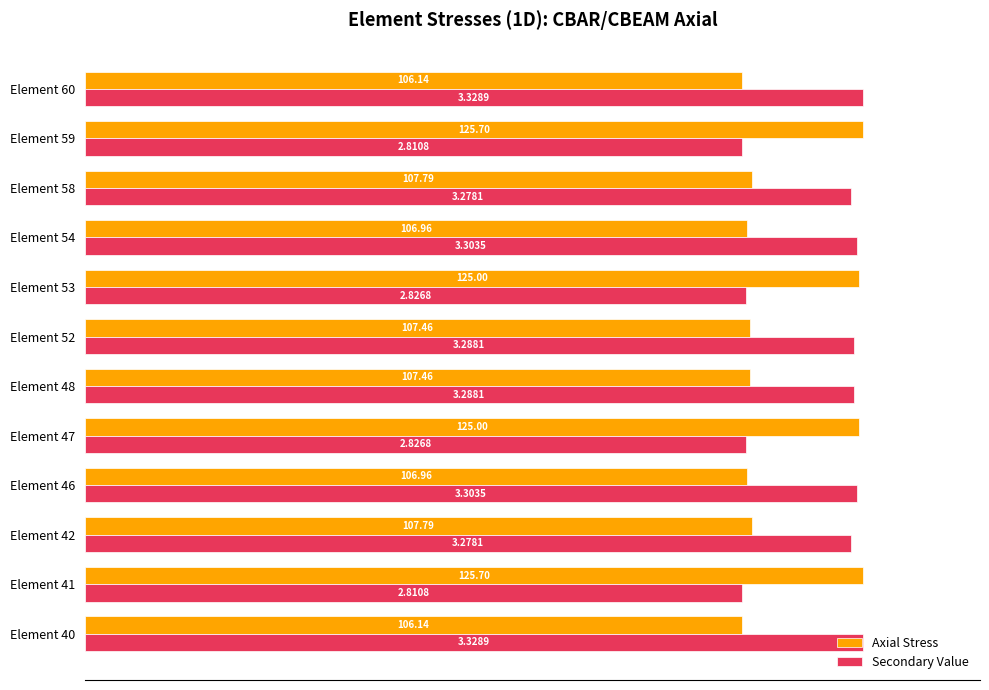

Reading left to right, extract all data points from this chart.

Axial Stress: 84.4	100.0	85.7	85.1	99.4	85.5	85.5	99.4	85.1	85.7	100.0	84.4
Secondary Value: 100.0	84.4	98.5	99.2	84.9	98.8	98.8	84.9	99.2	98.5	84.4	100.0